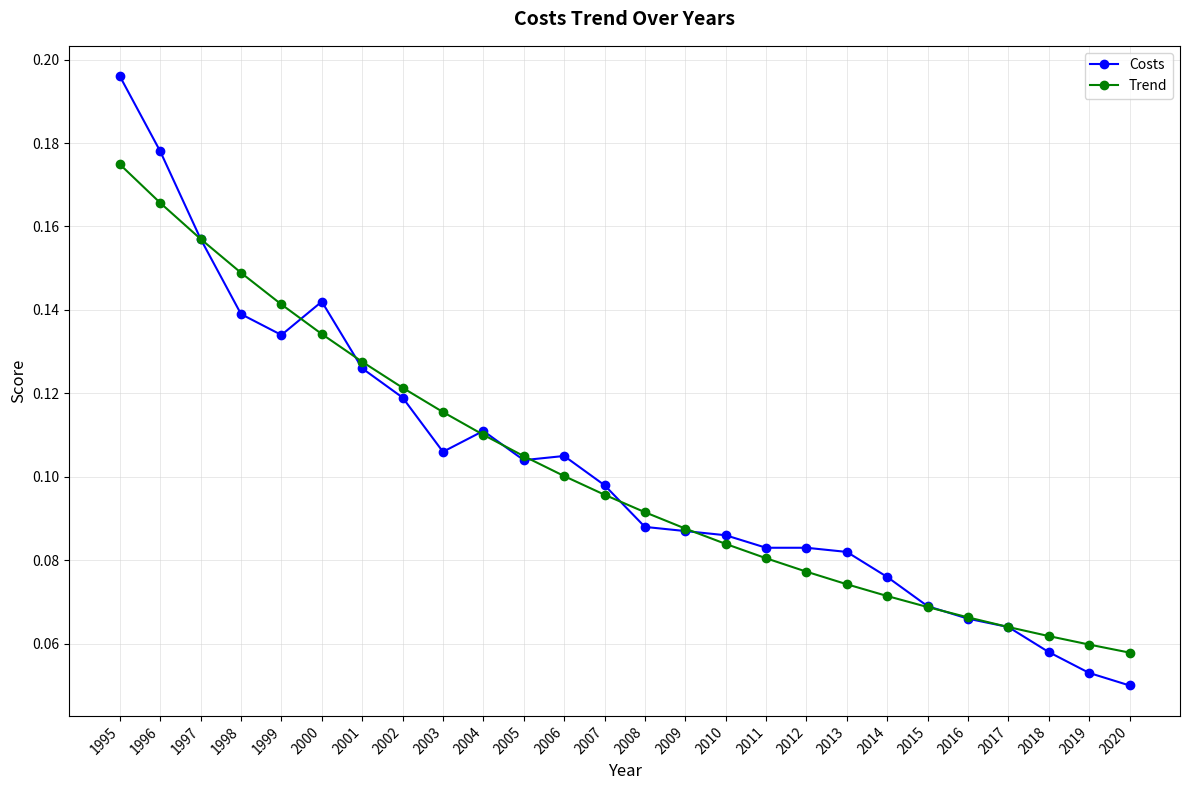

How many Costs values are between 0 and 1?

26